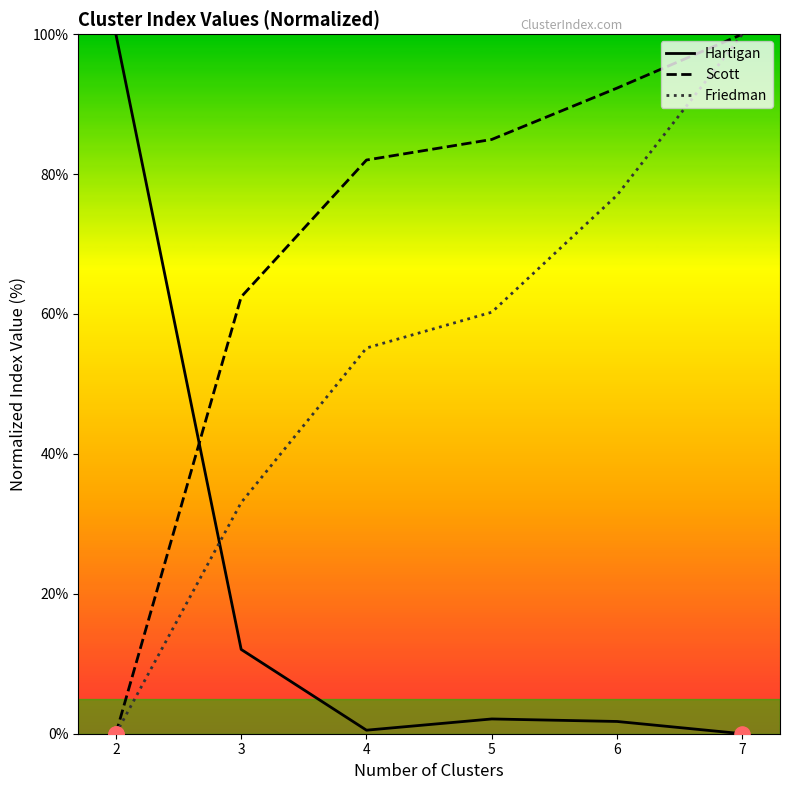

Which series has the largest Y range (max minus min)?

Hartigan